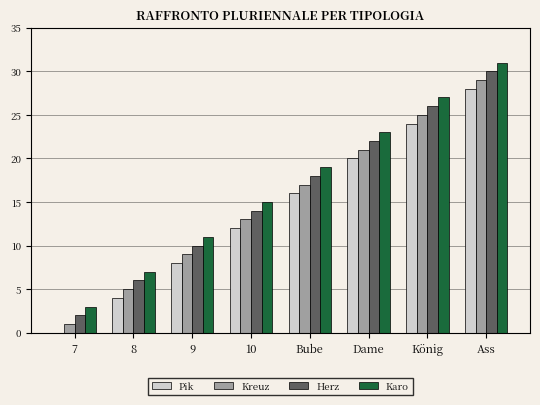

Which category has the highest value across all series?

Ass